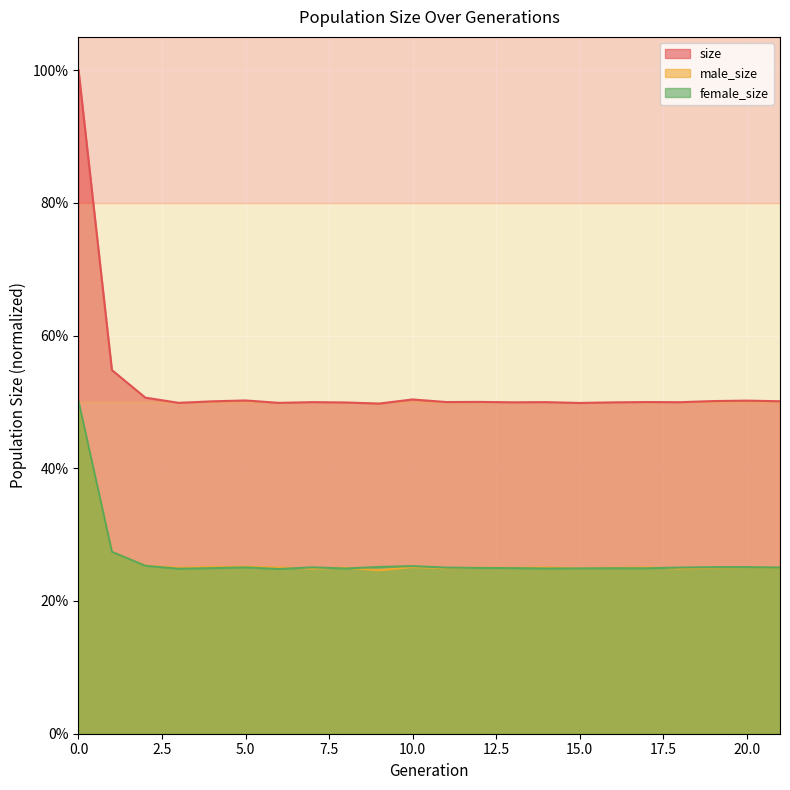

How many series are shown in this chart?

3